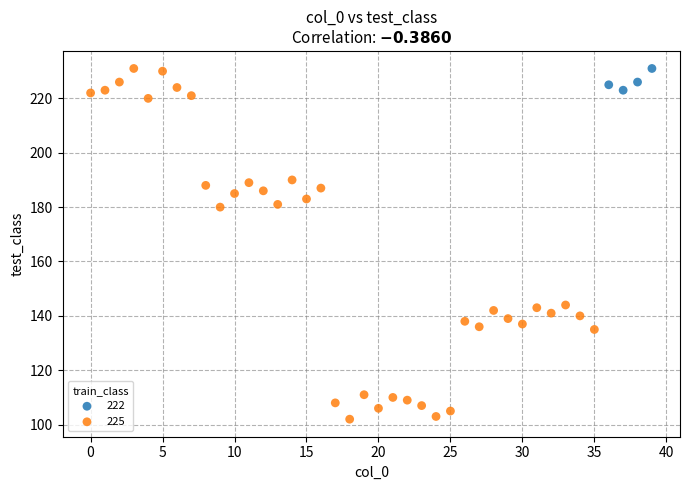

Which series reaches the minimum Y coordinate?

225